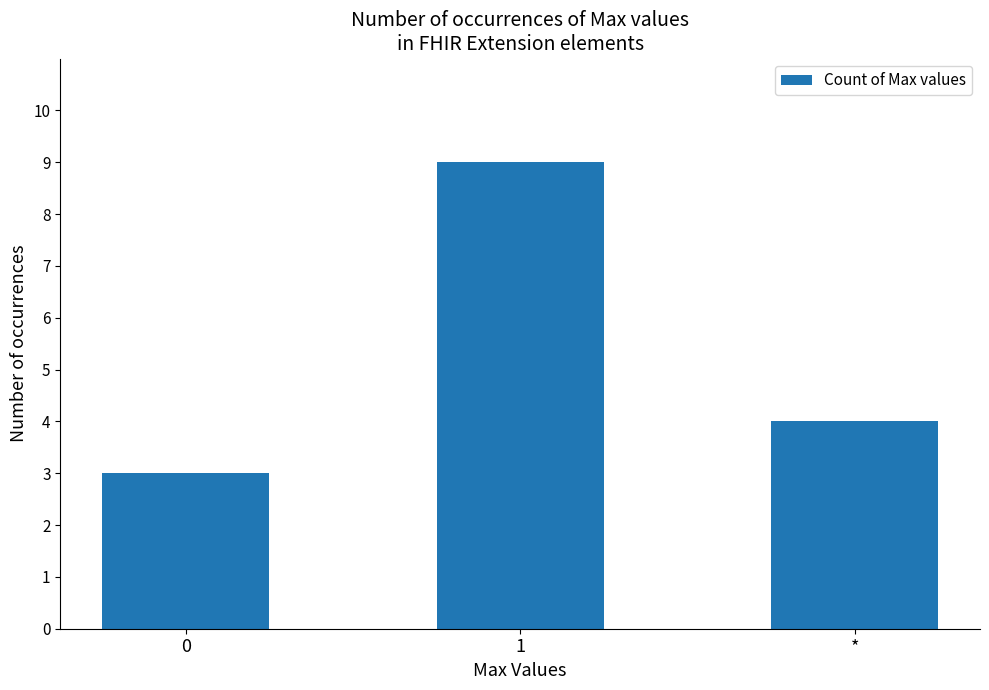

Is it true that the value at * is 7?

False